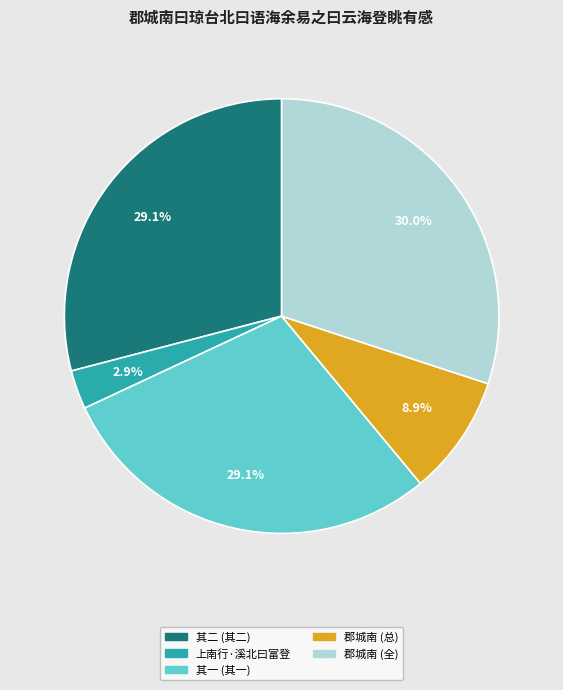

Is there any slice that represents more than half of the pie?

No